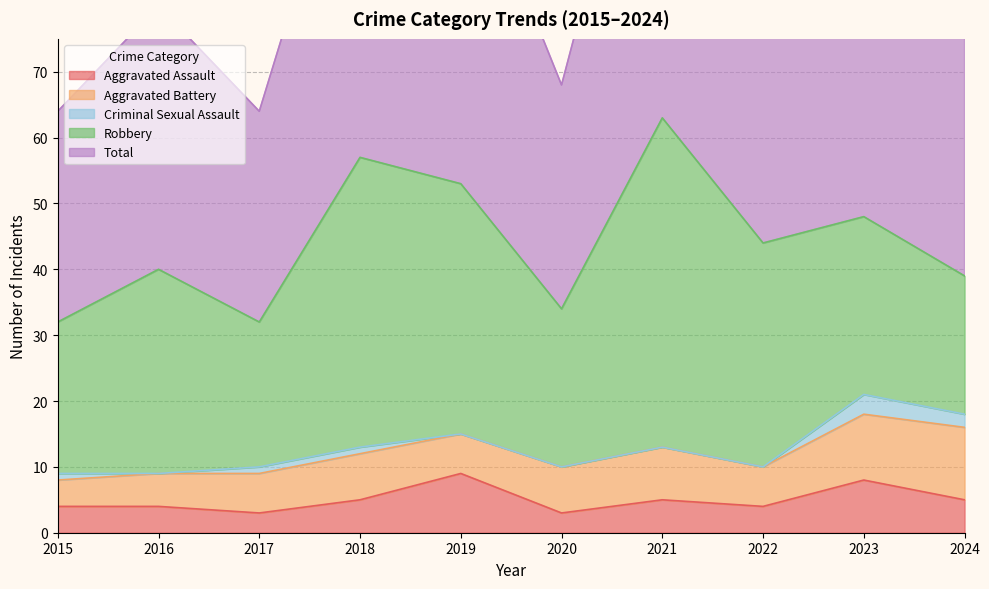

Does the chart display data point markers on the line(s)?

No